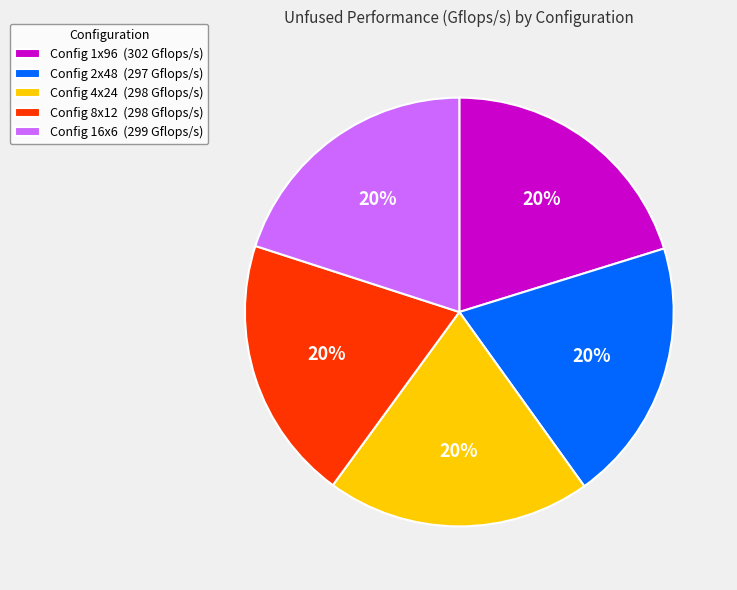

Is the sum of Config 1x96 (302 Gflops/s) and Config 4x24 (298 Gflops/s) greater than half?

No